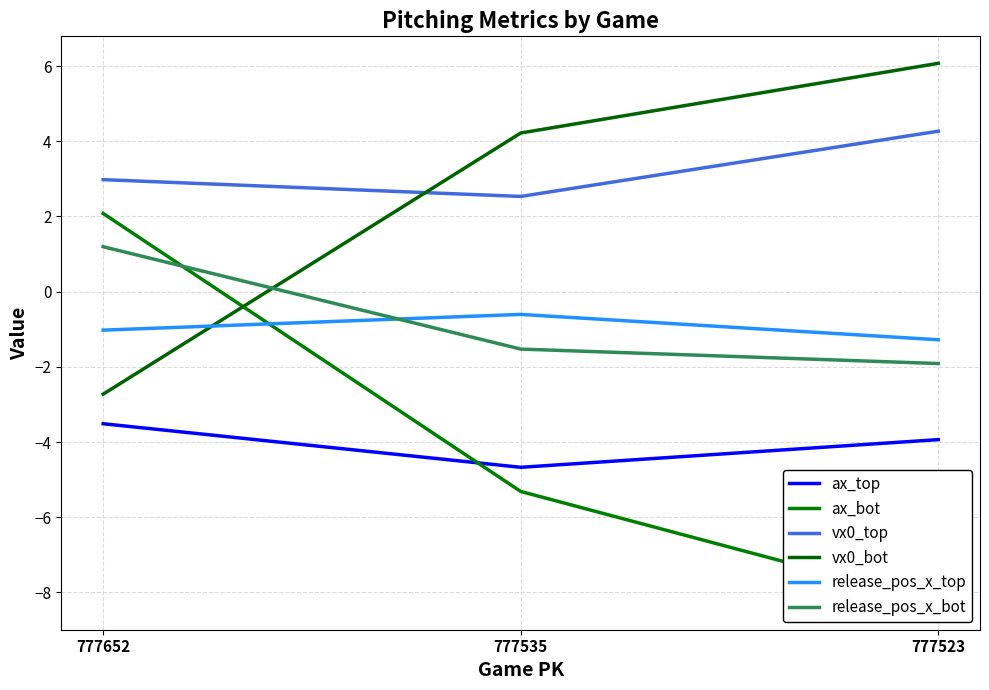

What is the value of the vx0_bot point at the 2nd from the left?

4.2